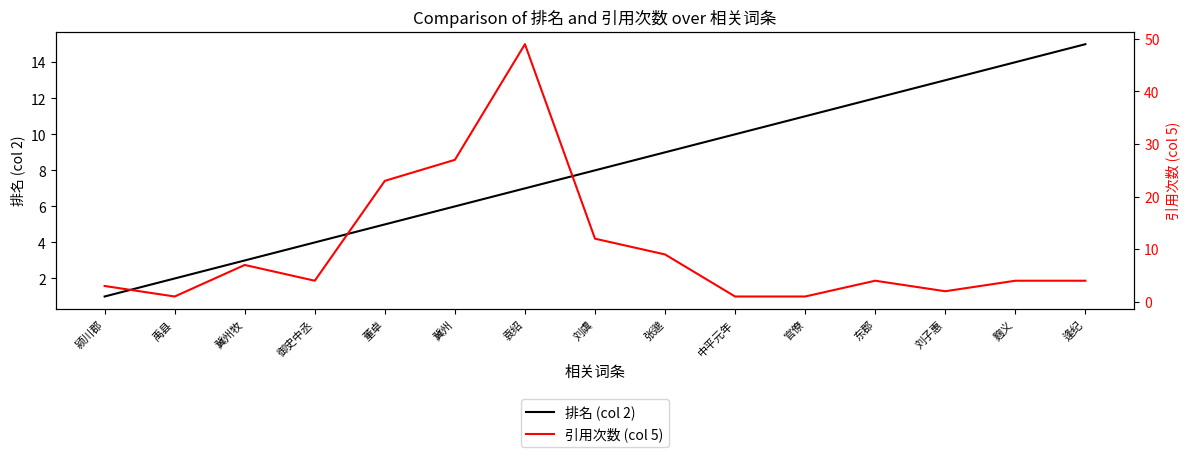

At which category is the sum across all series the highest?

袁绍